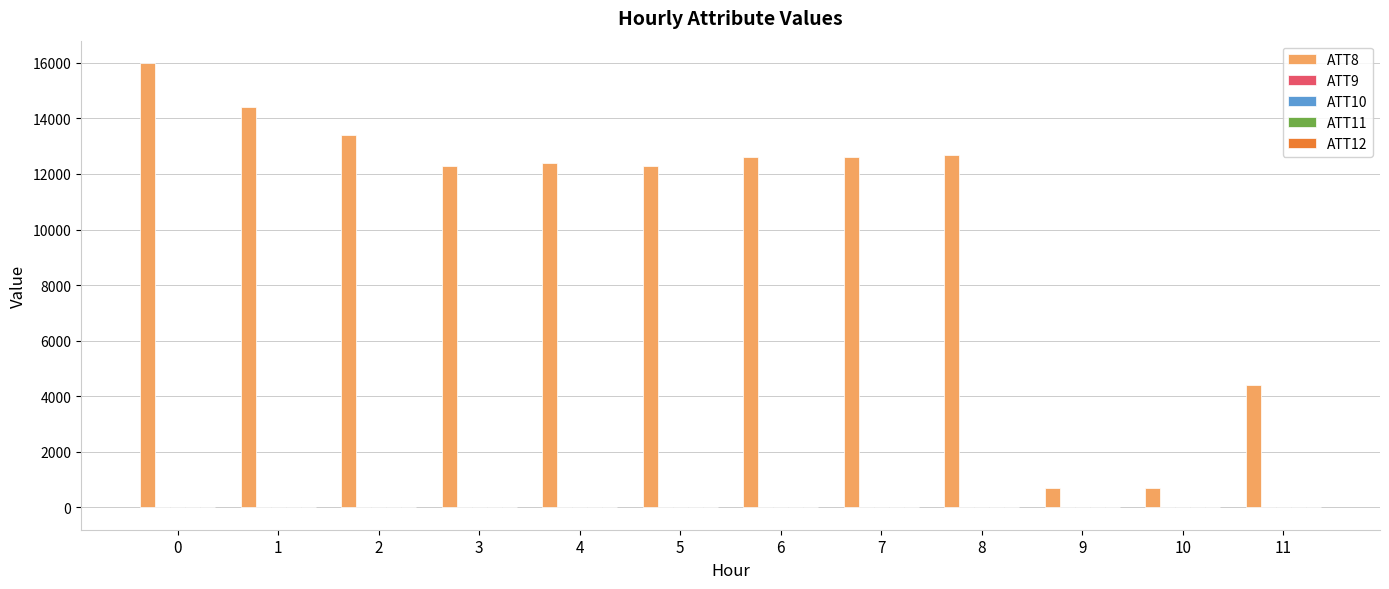

Which series has the largest total across all categories?

ATT8